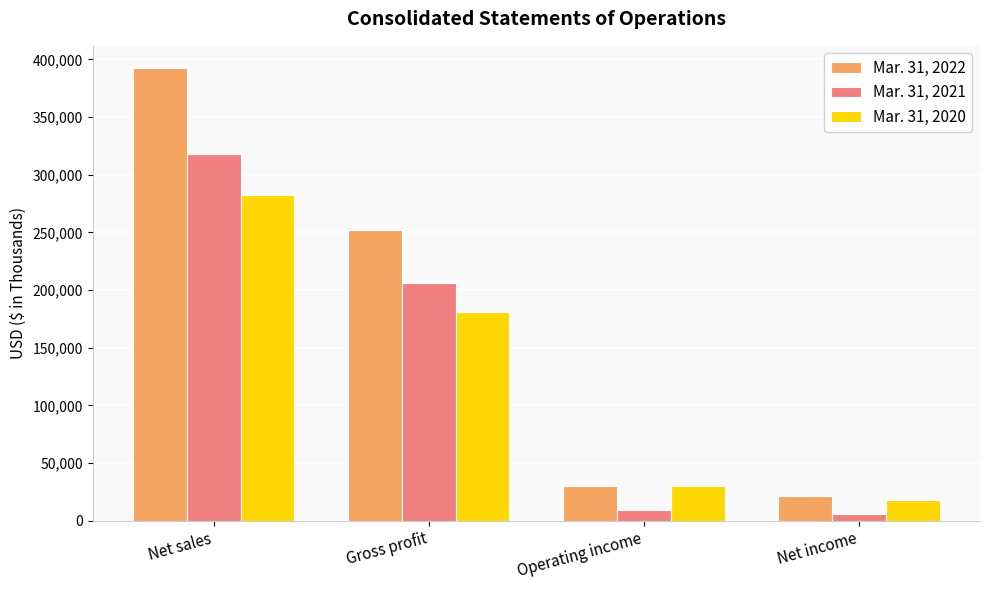

Reading right to left, what are all the values shown in this chart?

Mar. 31, 2022: 21770	29770	251732	392155
Mar. 31, 2021: 6232	9400	206198	318110
Mar. 31, 2020: 17884	29950	181123	282851